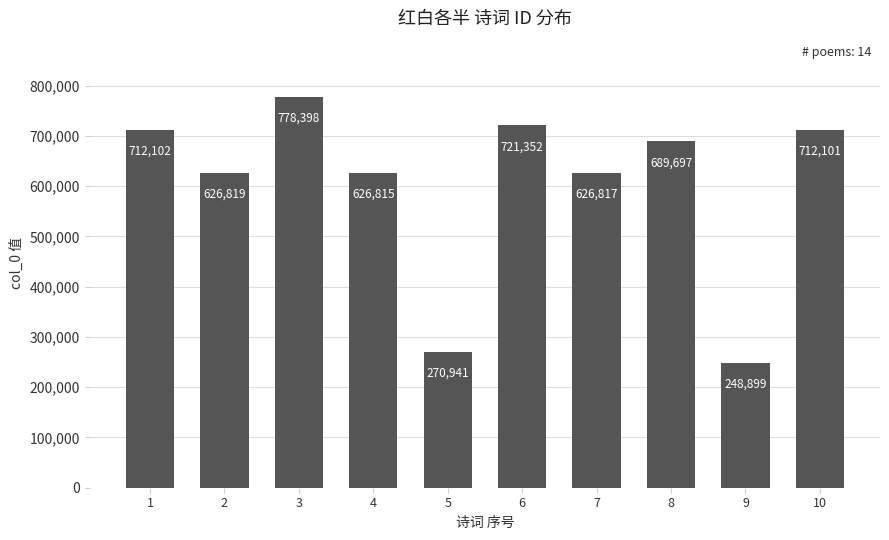

At which category does the chart reach its peak across all series?

3